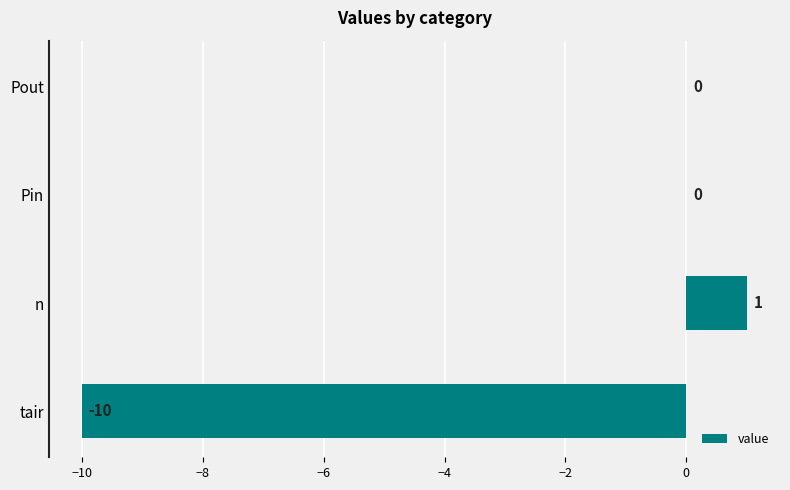

How many series are shown in this chart?

1